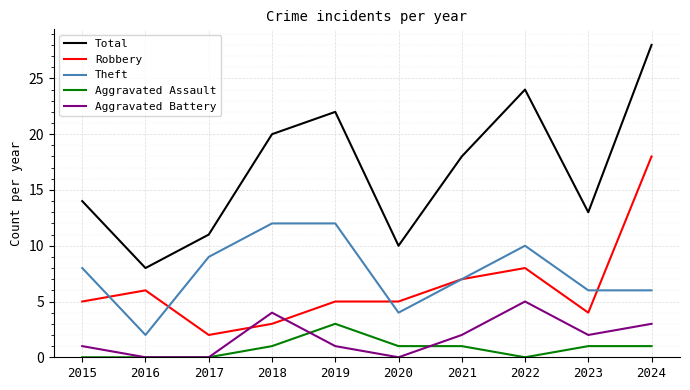

What is the sum of all Total values?

168